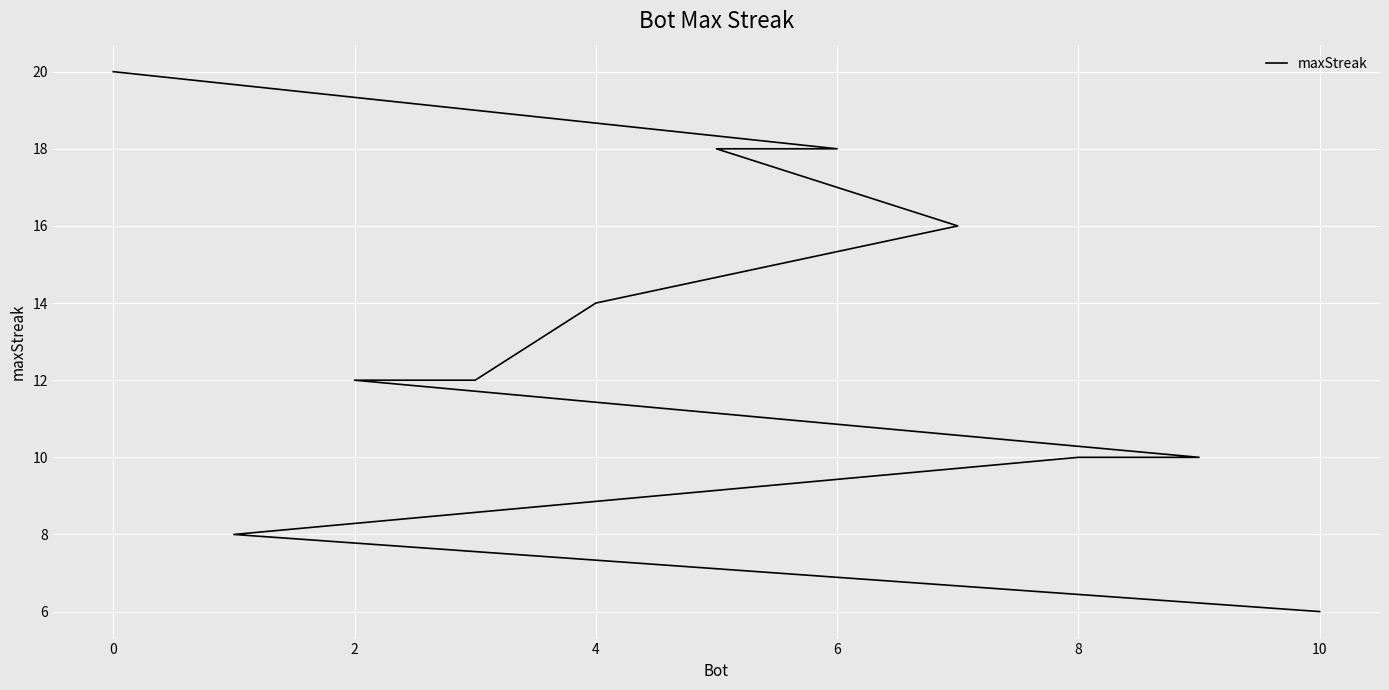

How many lines are shown in the chart?

1